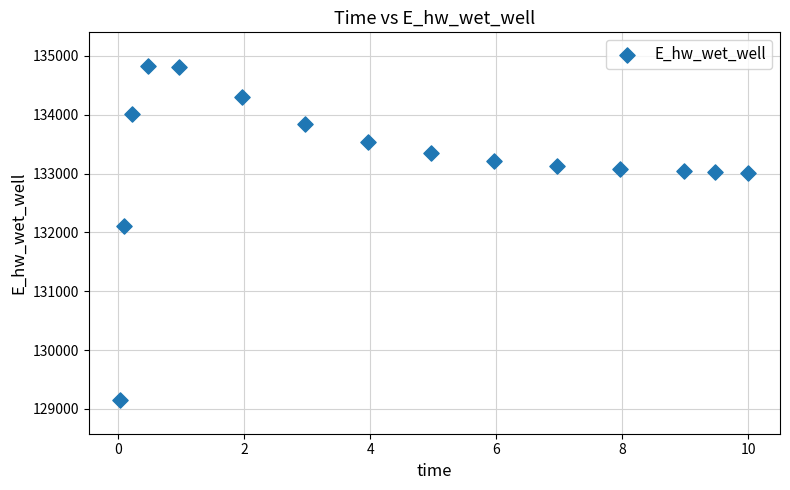

What is the range of X values (max minus min)?

10.0